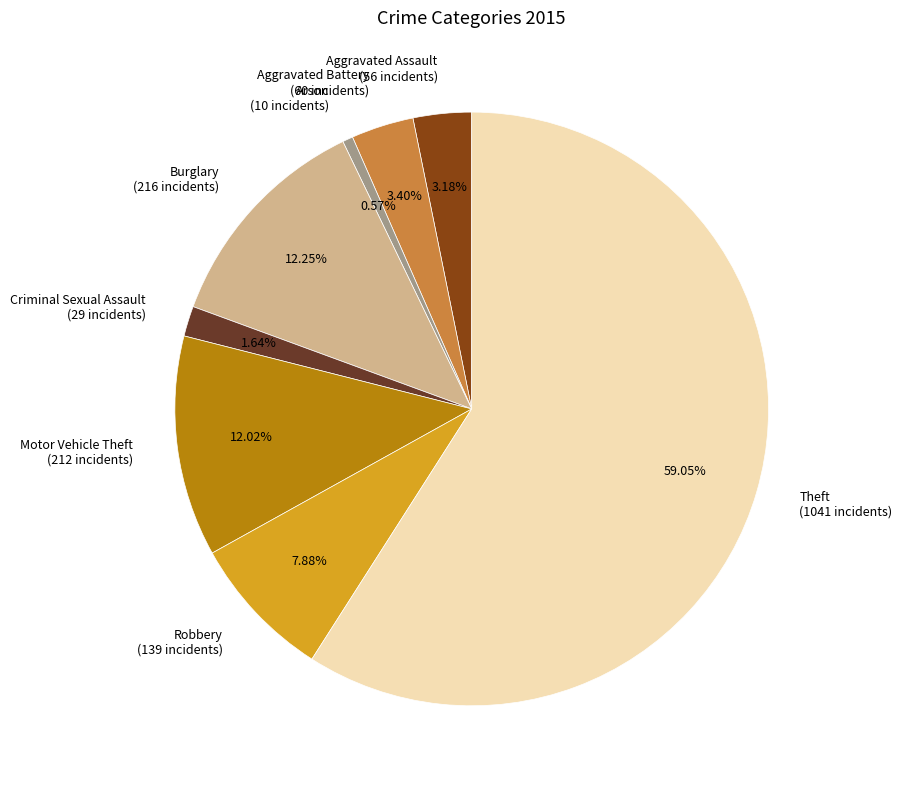

Is Criminal Sexual Assault the majority of the pie?

No